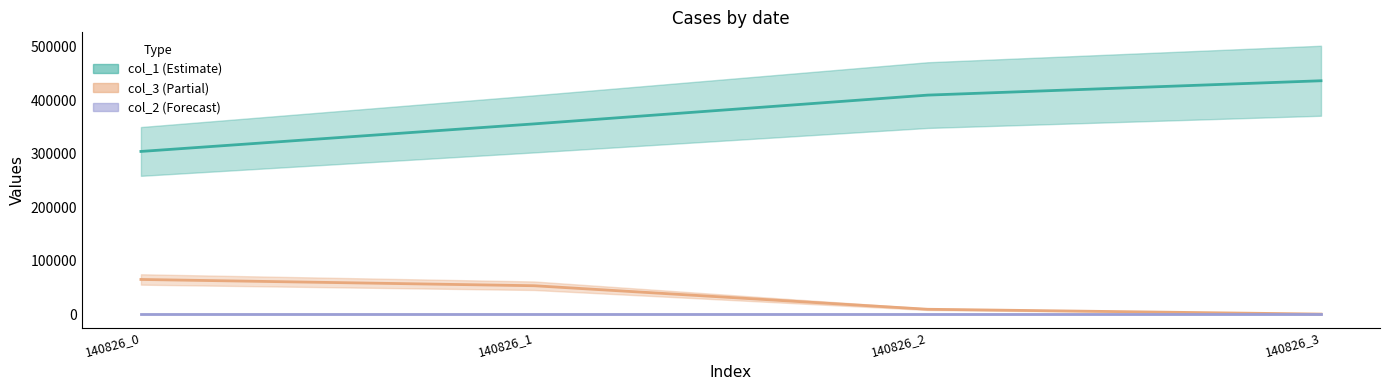

What is the difference between the maximum and minimum values in the col_1 series?

132214